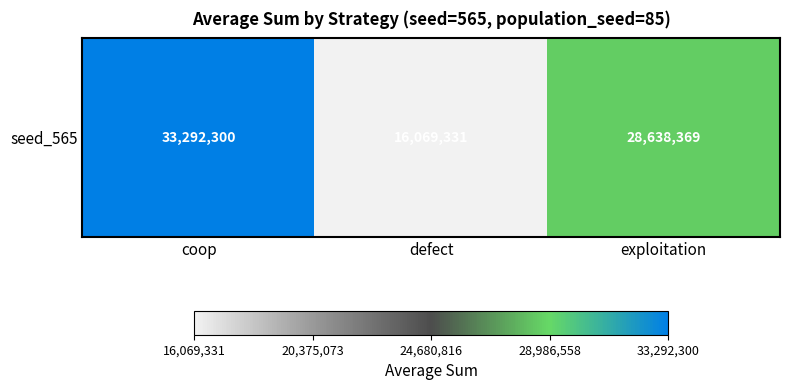

List the labels in order of value, largest first.

coop, exploitation, defect